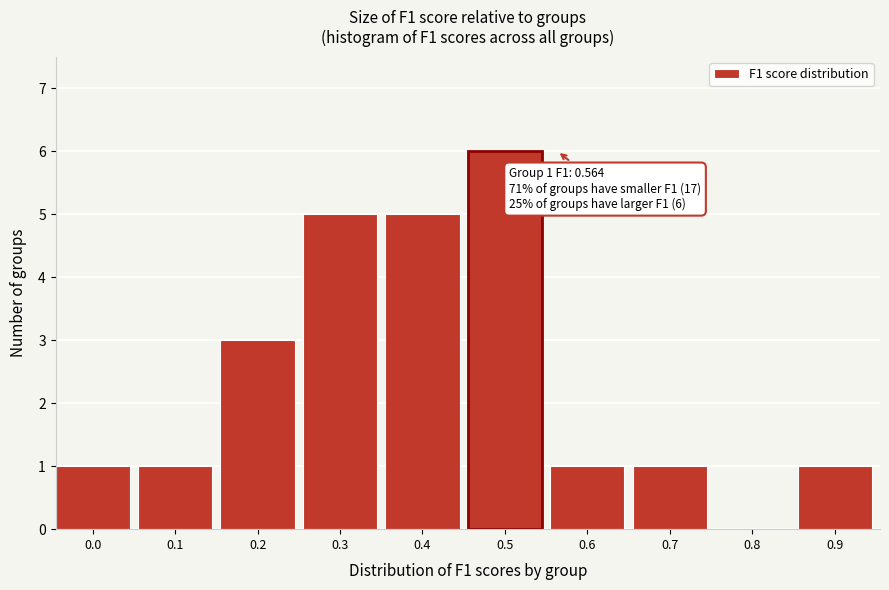

Reading left to right, what are all the values shown in this chart?

0.0=1	0.1=1	0.2=3	0.3=5	0.4=5	0.5=6	0.6=1	0.7=1	0.8=0	0.9=1